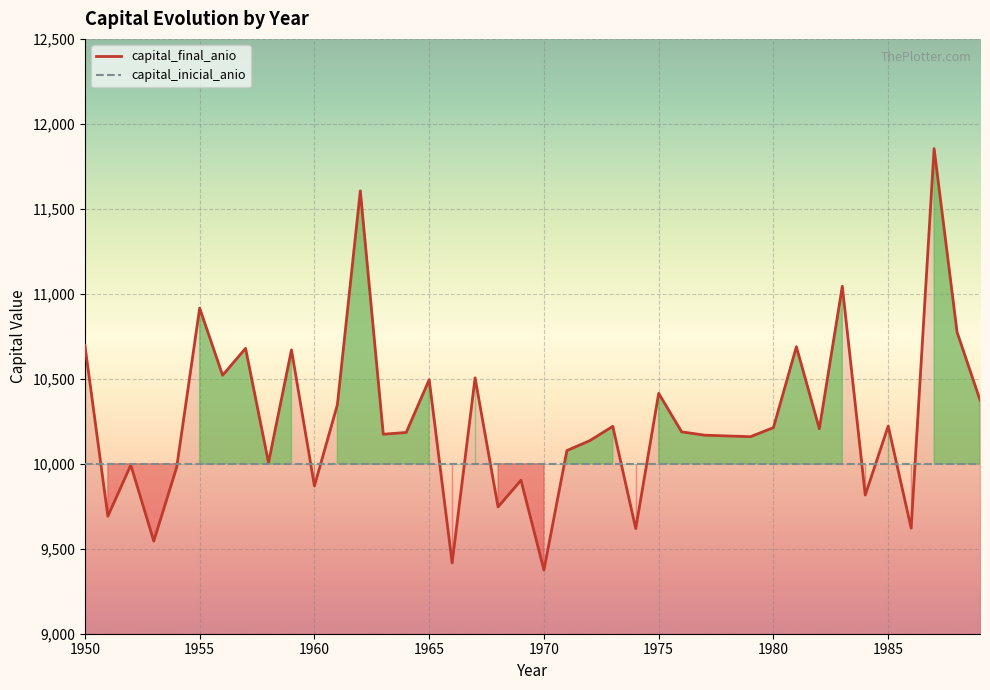

What is the lowest value of the capital_final_anio series?

9374.7